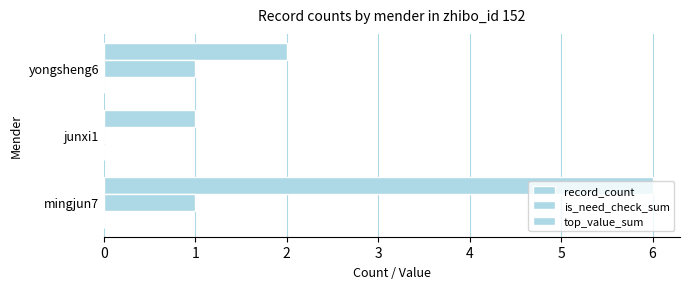

Reading left to right, what are all the values shown in this chart?

record_count: 6.0	1.0	2.0
is_need_check_sum: 1.0	0.0	1.0
top_value_sum: 0.2	0.2	0.2